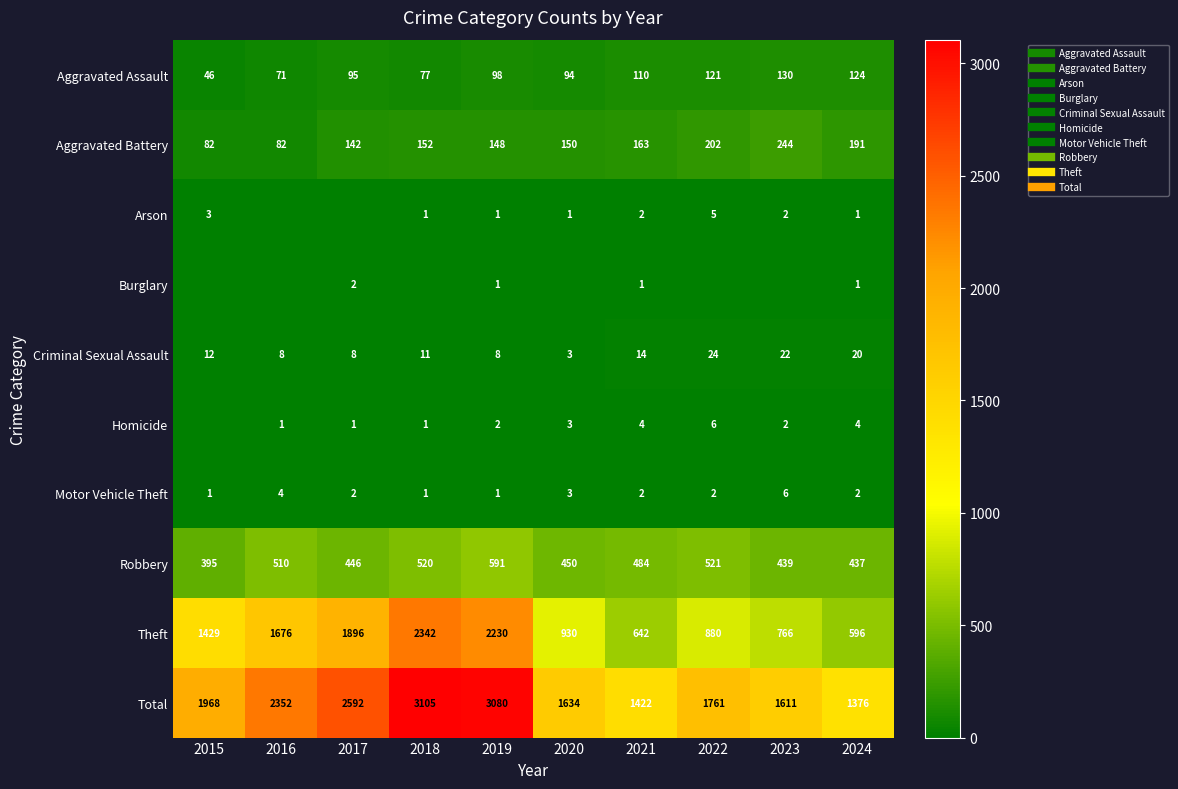

Is it true that Motor Vehicle Theft equals 2 at 2022?

True